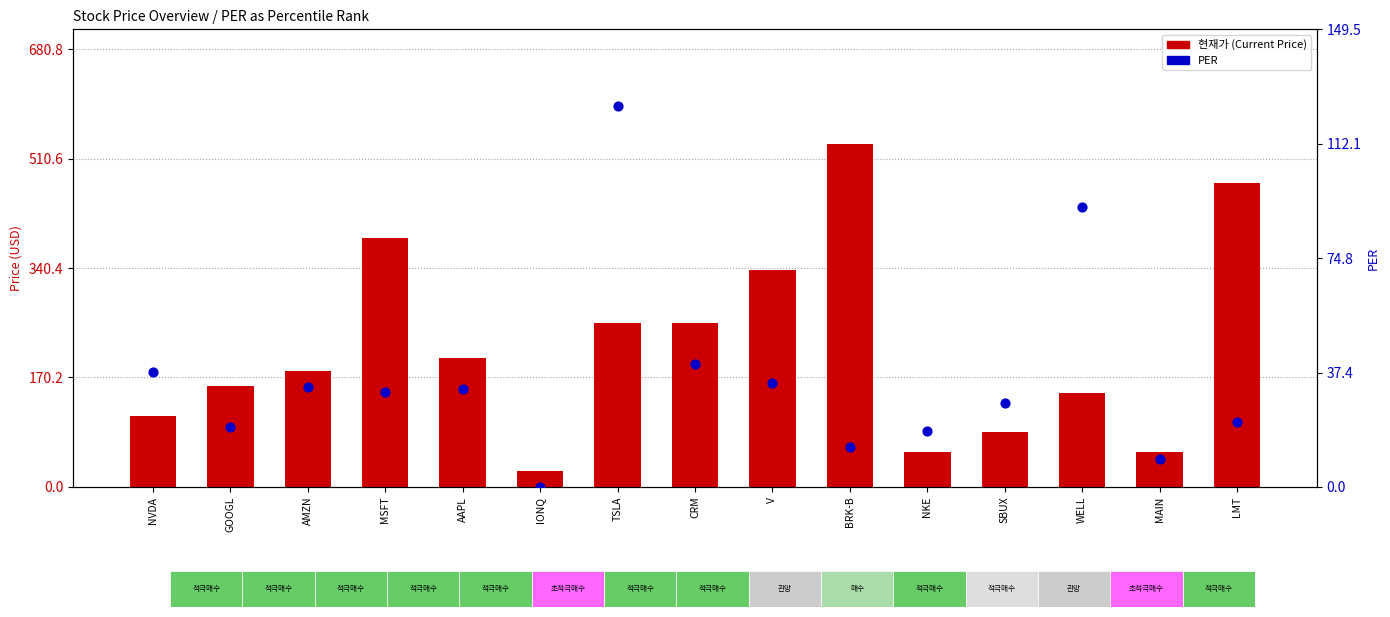

Which series has the widest spread of Y values?

현재가 (Current Price)